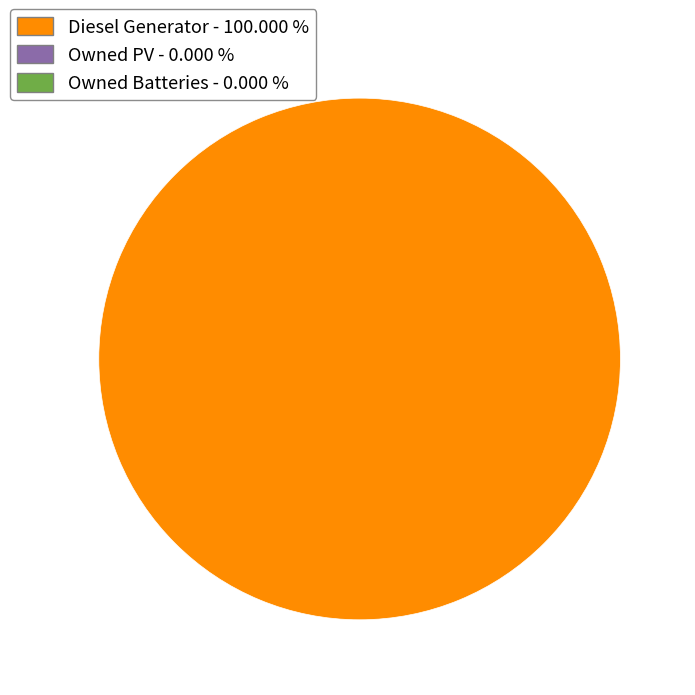

Count the number of slices in the pie.

1